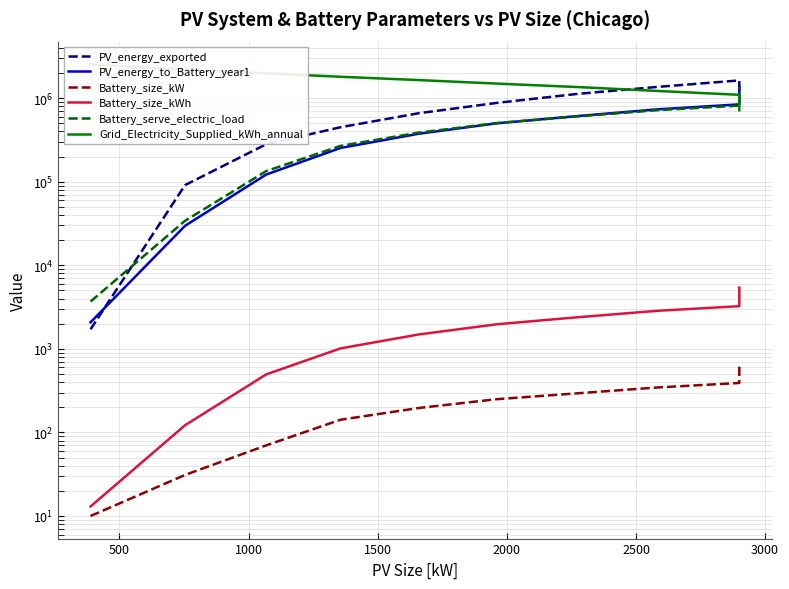

Count the number of data series in this chart.

6